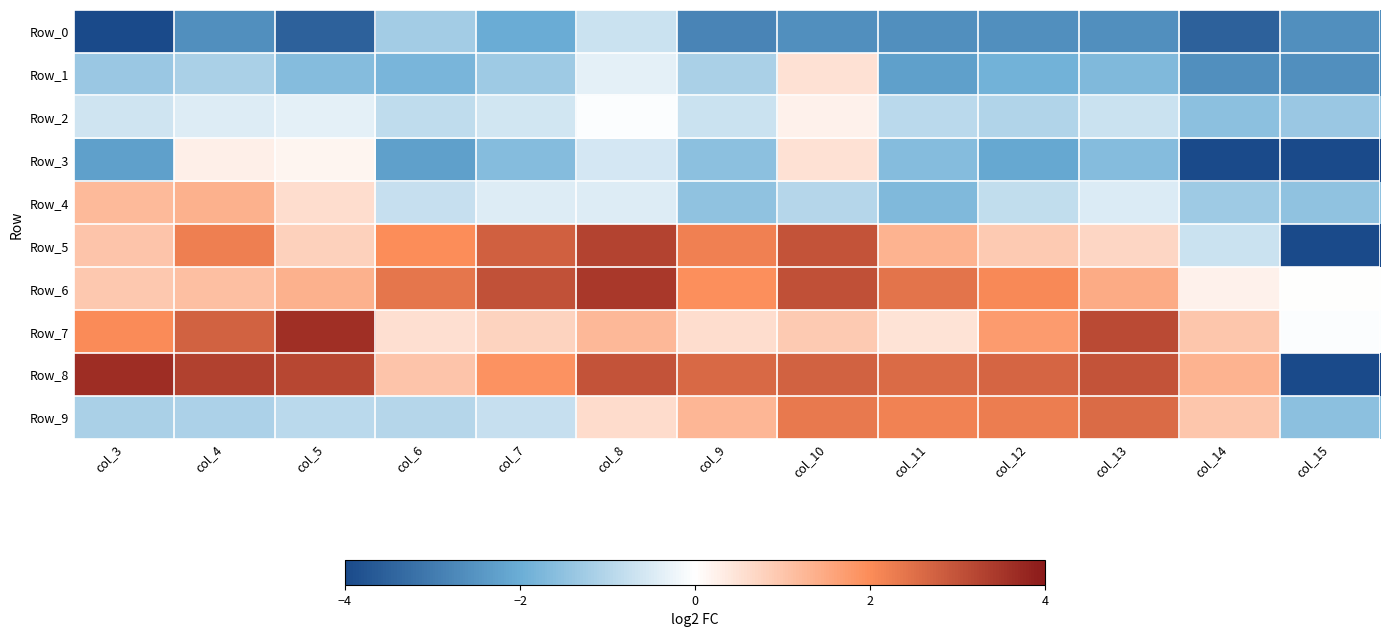

At which category is the sum across all series the highest?

col_10